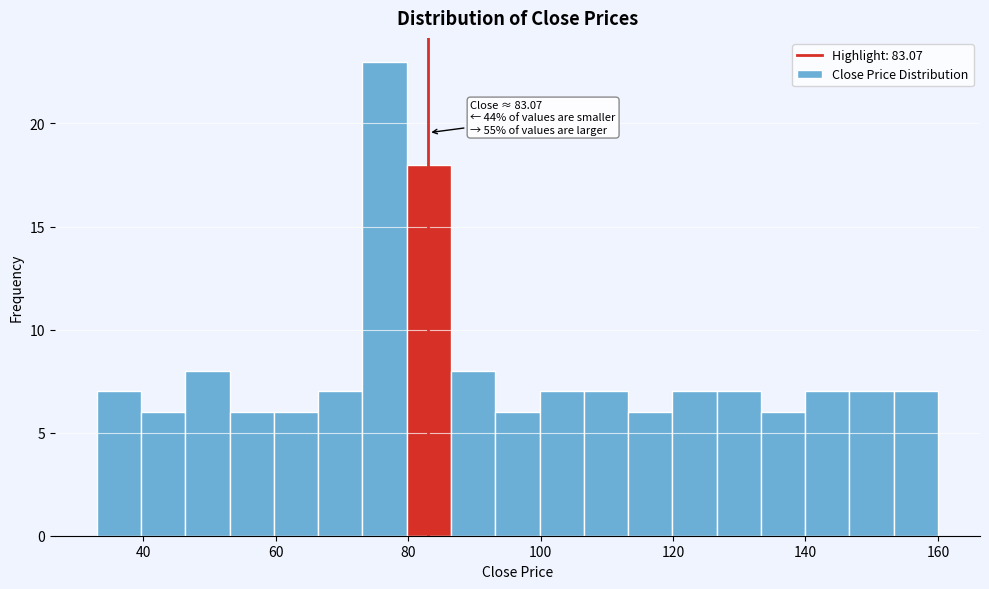

Read against the x-axis, roughly where is the centre of the tallest bar?

76